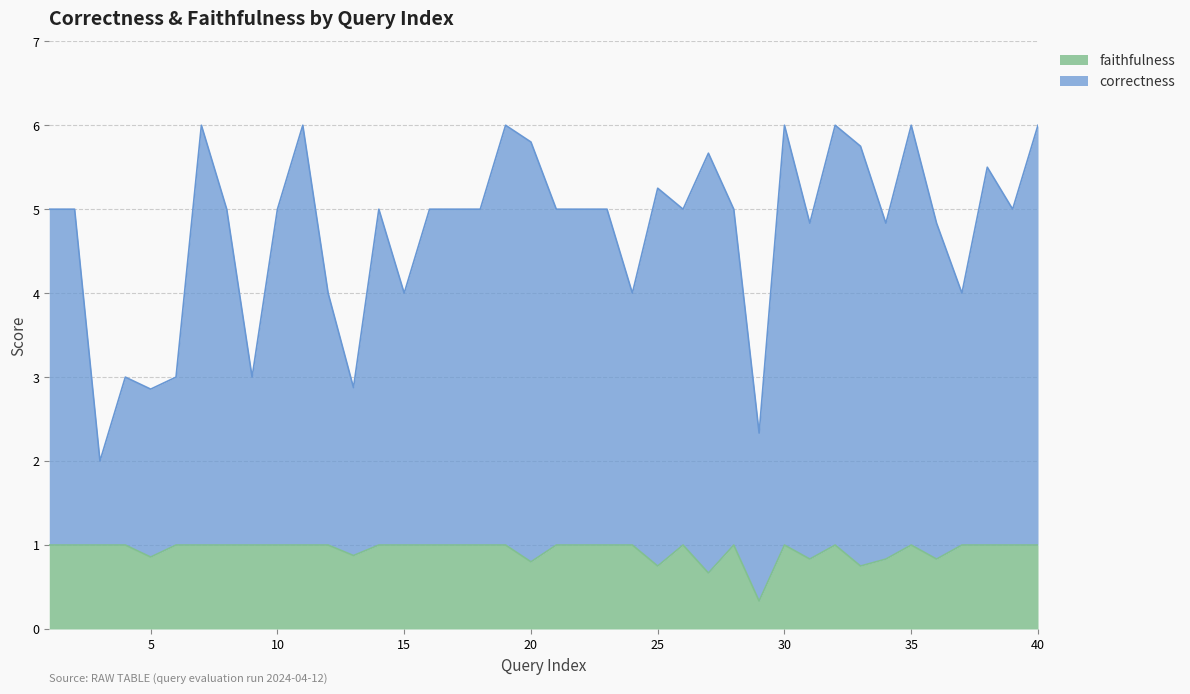

True or false: faithfulness has more than 1 points higher than both neighbors.

True